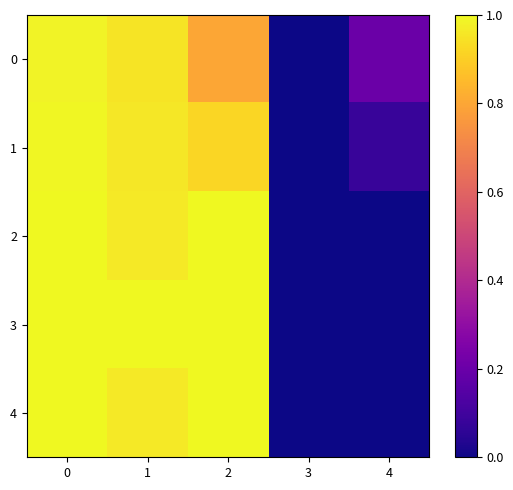

Reading left to right, extract all data points from this chart.

0: 0=1.0	1=1.0	2=0.8	3=0.0	4=0.2
1: 0=1.0	1=1.0	2=0.9	3=0.0	4=0.1
2: 0=1.0	1=1.0	2=1.0	3=0.0	4=0.0
3: 0=1.0	1=1.0	2=1.0	3=0.0	4=0.0
4: 0=1.0	1=1.0	2=1.0	3=0.0	4=0.0